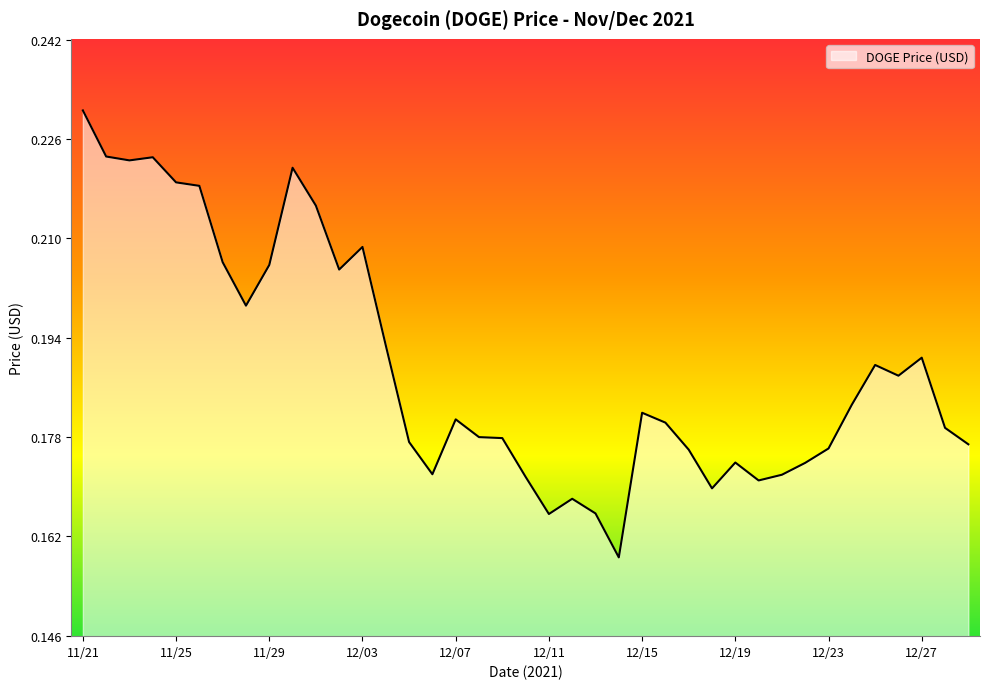

Reading left to right, list all the values displayed in this chart.

11/21=0.2	11/22=0.2	11/23=0.2	11/24=0.2	11/25=0.2	11/26=0.2	11/27=0.2	11/28=0.2	11/29=0.2	11/30=0.2	12/01=0.2	12/02=0.2	12/03=0.2	12/04=0.2	12/05=0.2	12/06=0.2	12/07=0.2	12/08=0.2	12/09=0.2	12/10=0.2	12/11=0.2	12/12=0.2	12/13=0.2	12/14=0.2	12/15=0.2	12/16=0.2	12/17=0.2	12/18=0.2	12/19=0.2	12/20=0.2	12/21=0.2	12/22=0.2	12/23=0.2	12/24=0.2	12/25=0.2	12/26=0.2	12/27=0.2	12/28=0.2	12/29=0.2